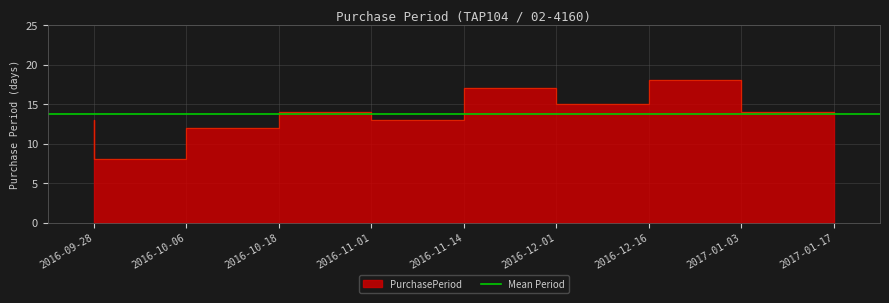

What value does the data have at 2016-12-01, to the nearest 5?

15